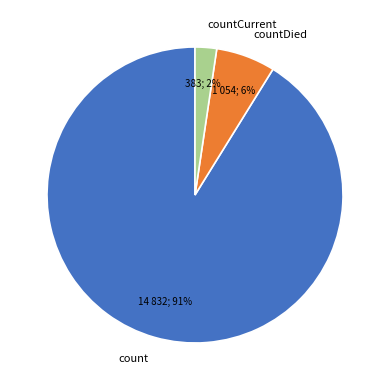

To the nearest percent, what percentage of the pie is countCurrent?

2%